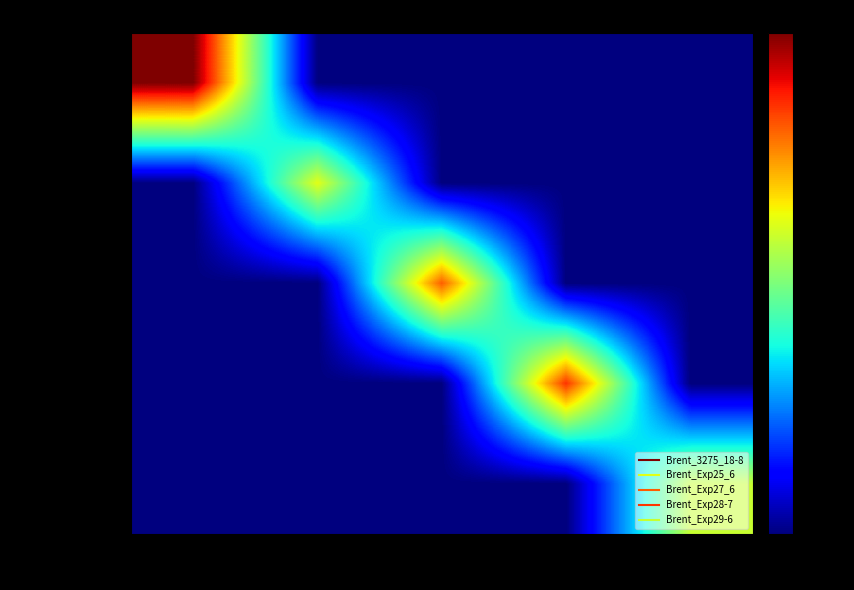

At which category is the sum across all series the highest?

3275